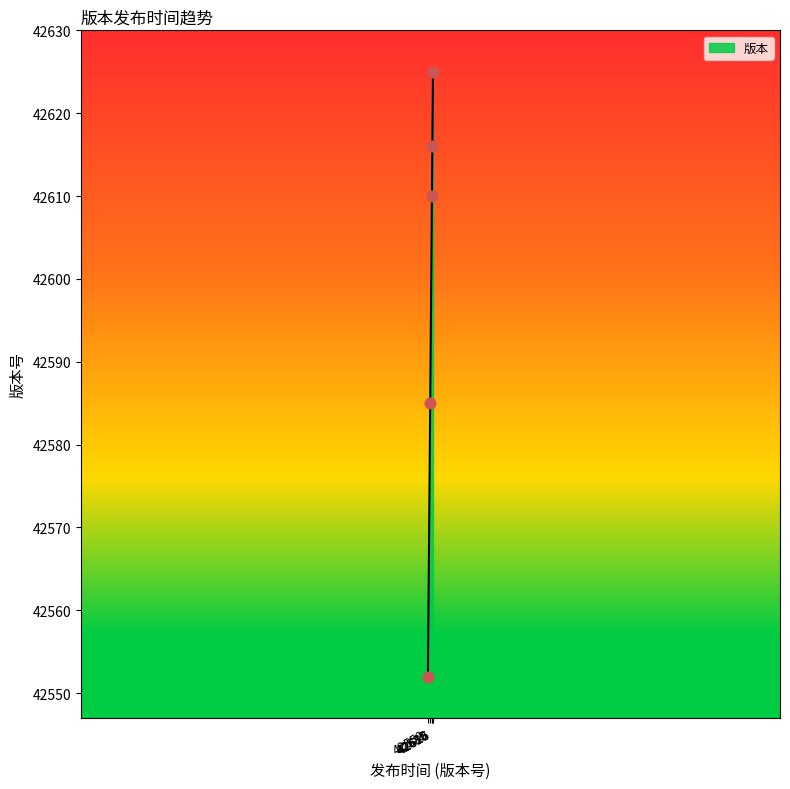

True or false: the data has more than 2 interior local peaks.

False